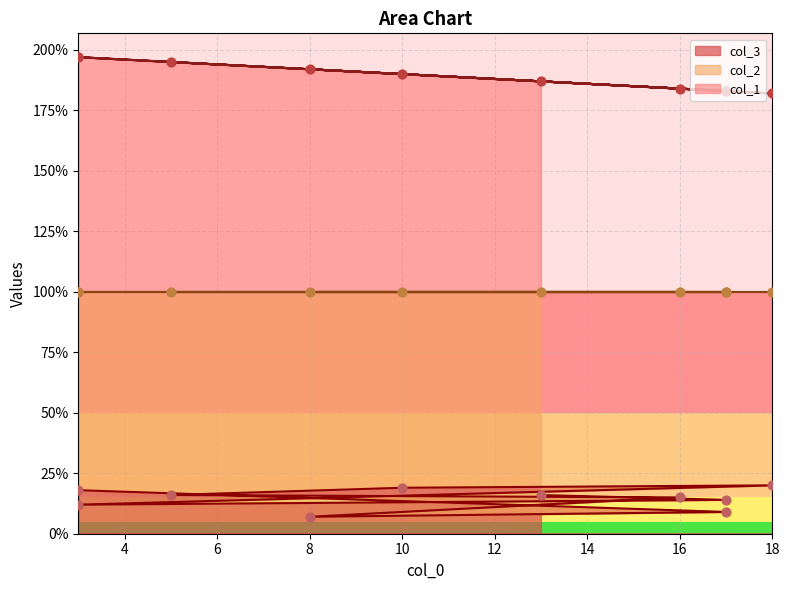

At how many categories does at least one series exceed 108?

10